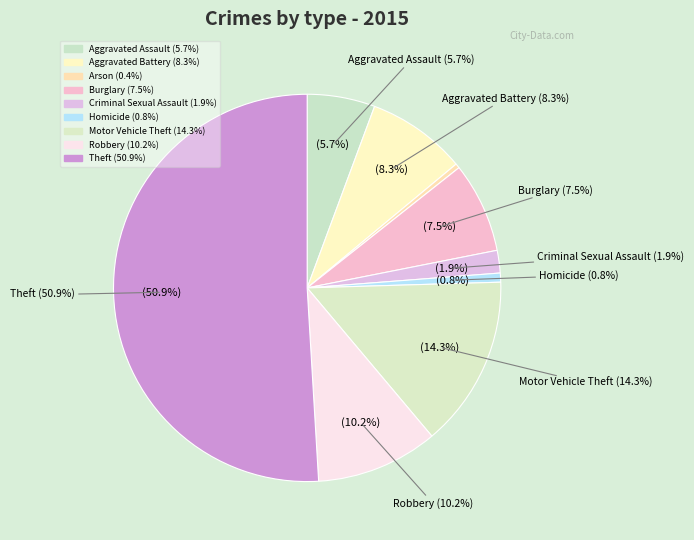

What is the total percentage of Aggravated Battery and Burglary?

15.8%